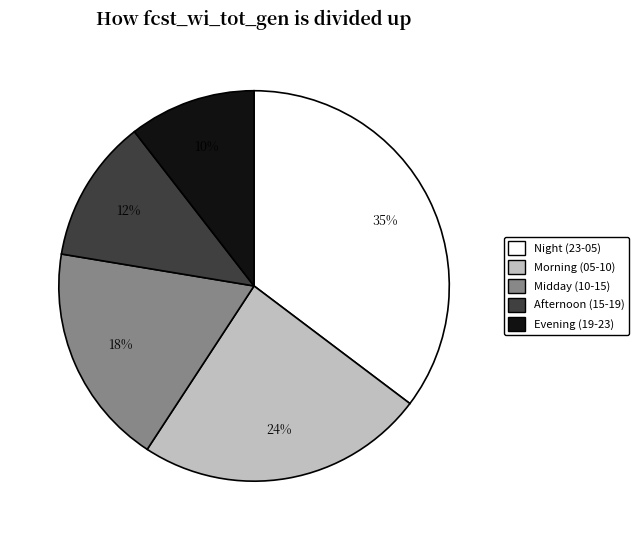

Rank the categories by value from lowest to highest.

Evening (19-23), Afternoon (15-19), Midday (10-15), Morning (05-10), Night (23-05)